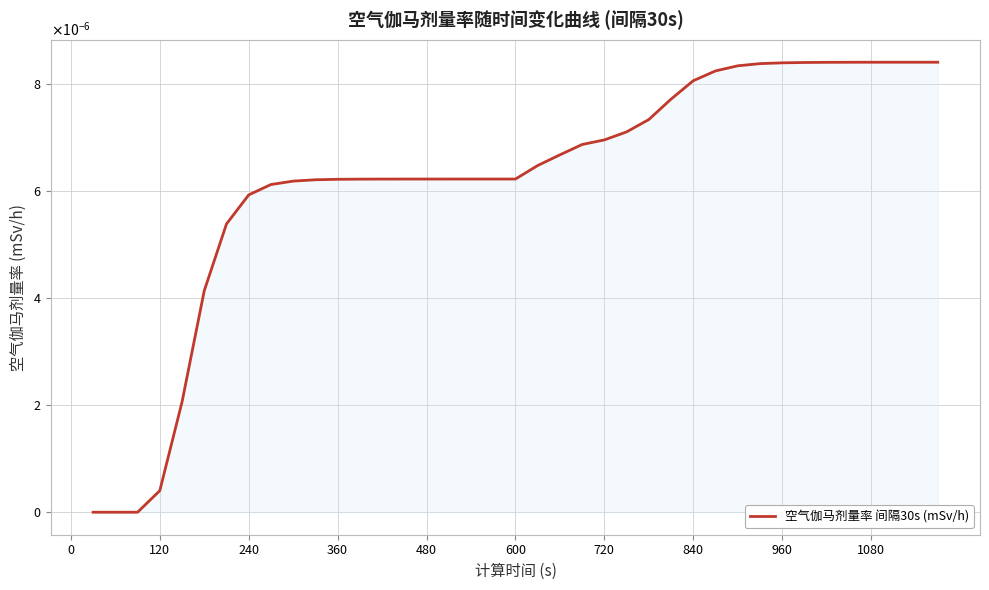

Is this an area chart (filled region under the line)?

Yes